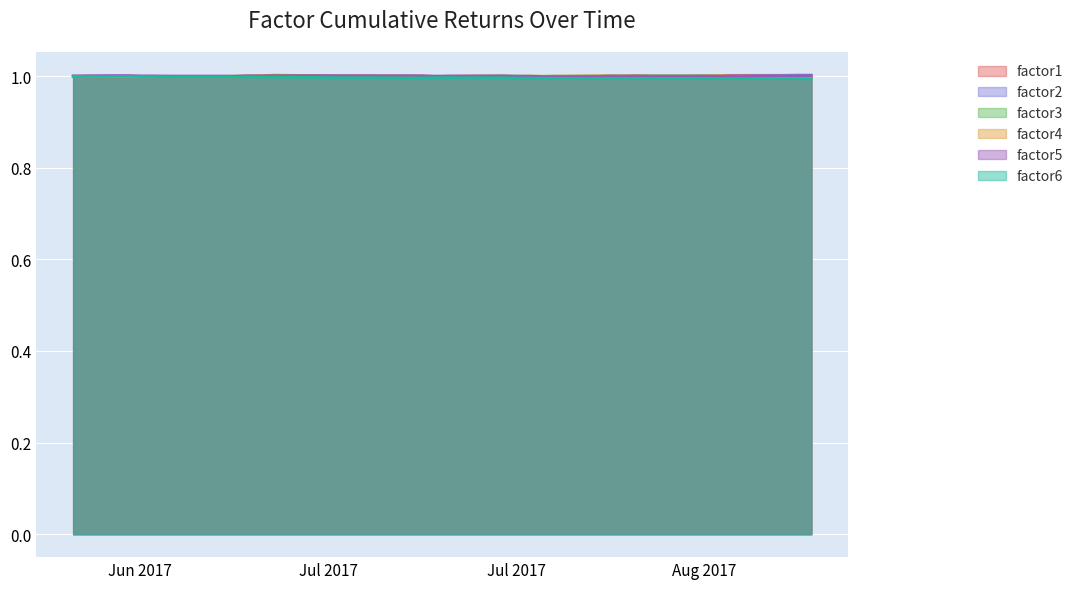

At which label does factor1 reach its minimum?

2017-06-26